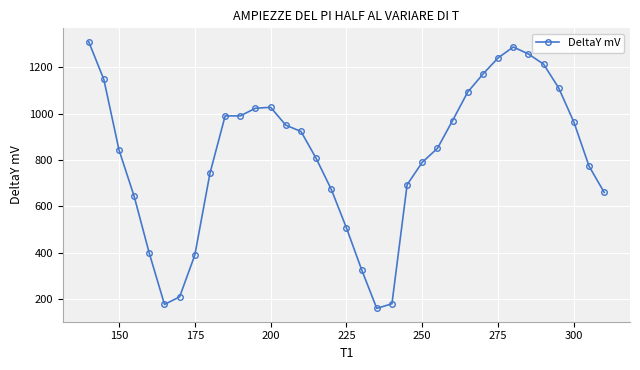

What is the average value?

814